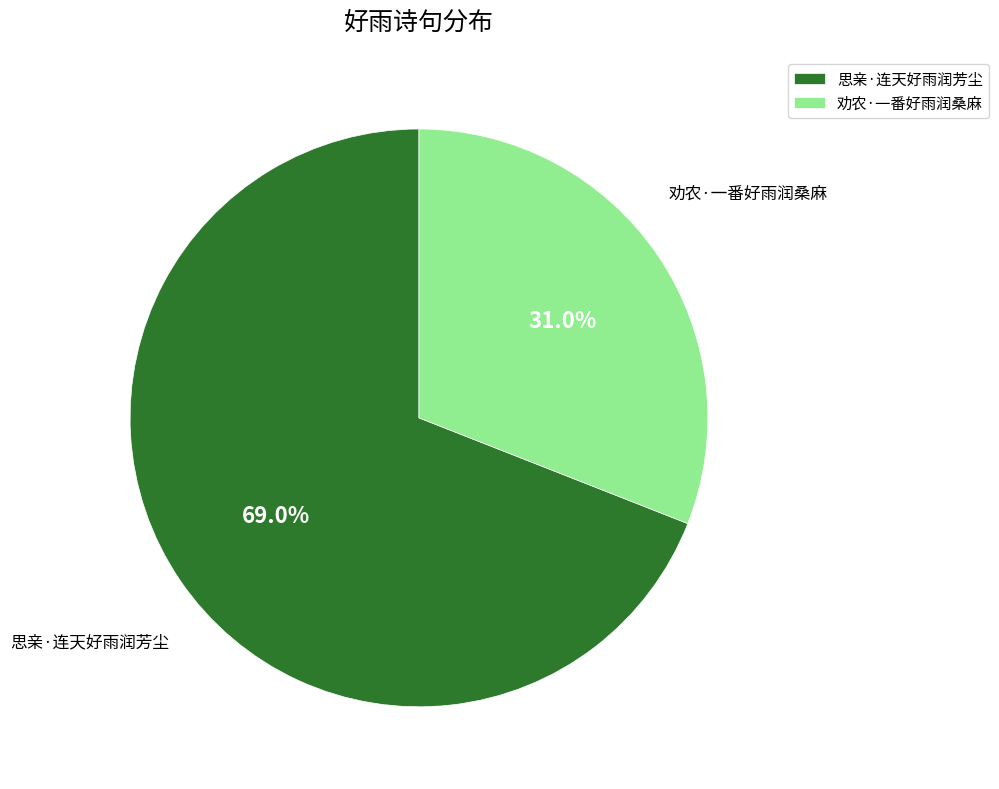

To the nearest percent, what percentage of the pie is 思亲·连天好雨润芳尘?

69%